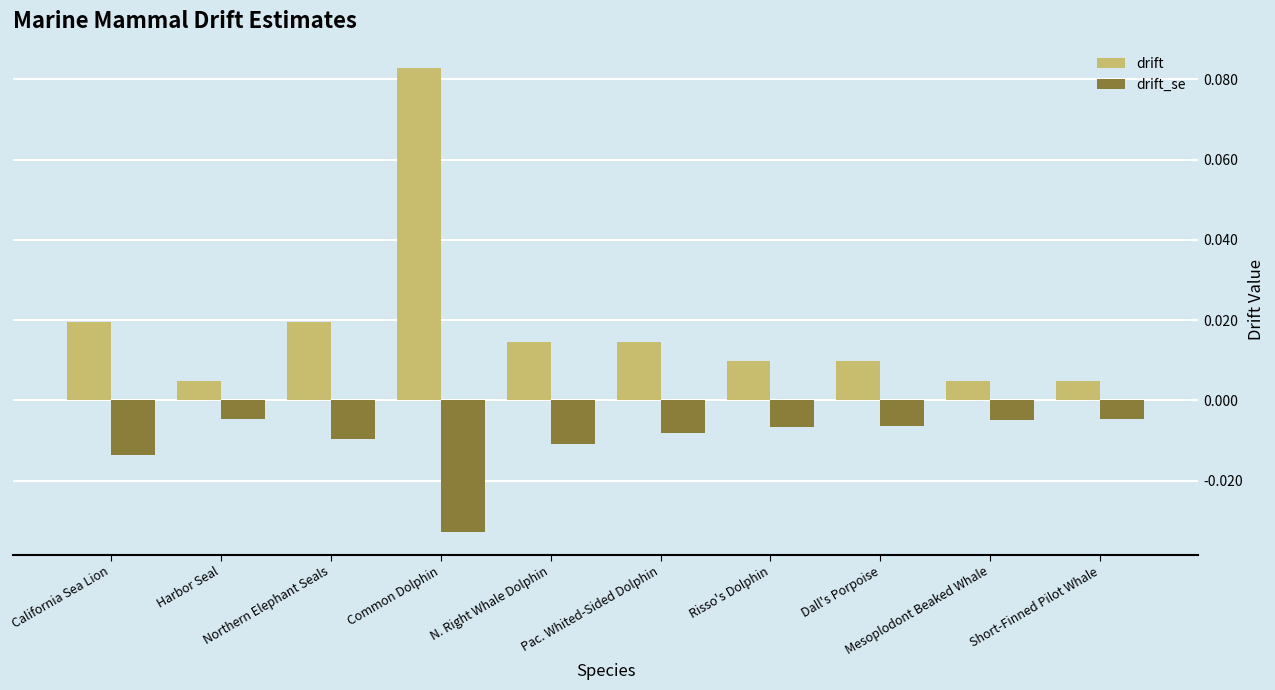

Is the value of drift at Mesoplodont Beaked Whale greater than the value of drift_se at Northern Elephant Seals?

Yes